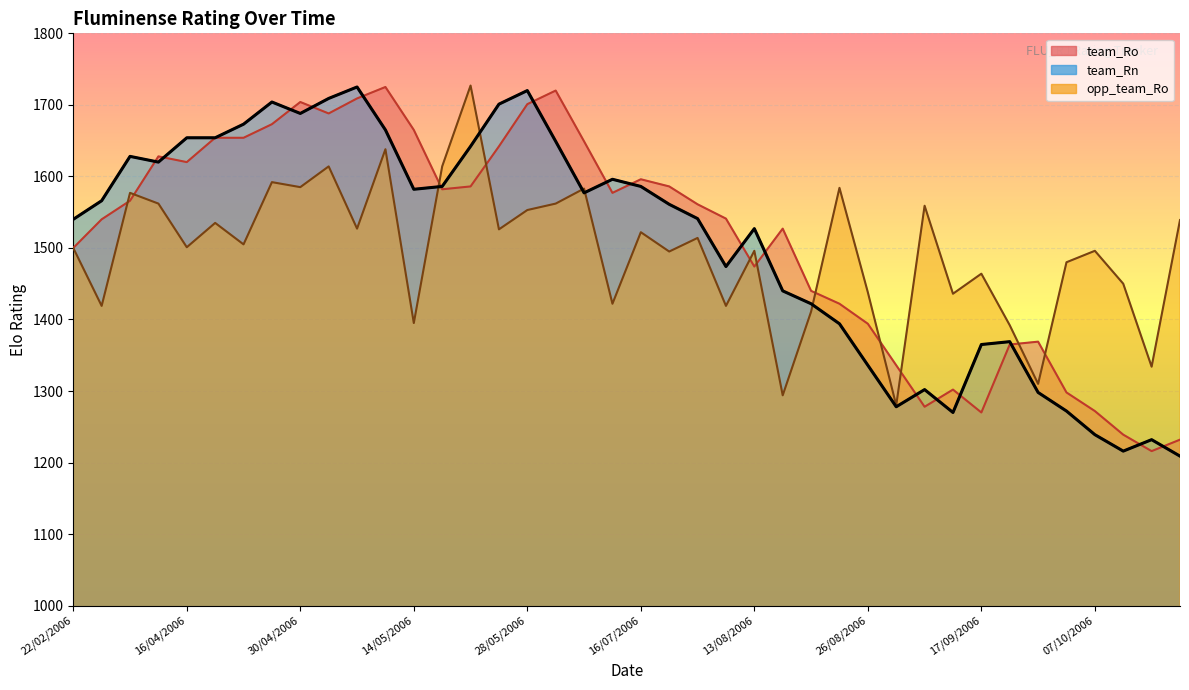

Where is team_Rn nearest to the value 1467?

06/08/2006